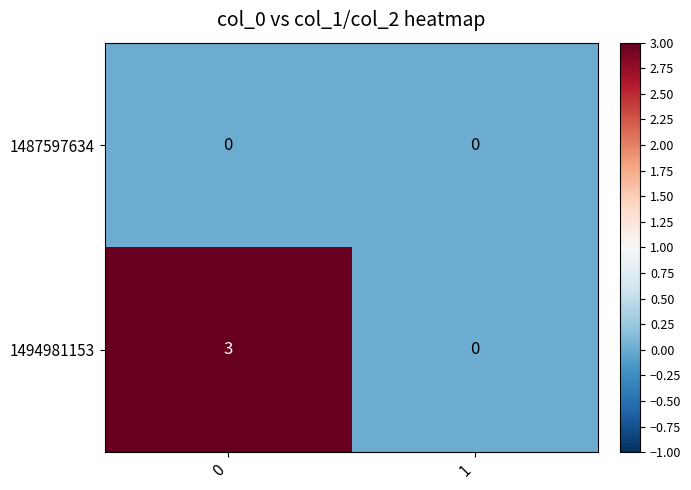

Is the value of 1487597634 at 1 greater than the value of 1494981153 at 0?

No